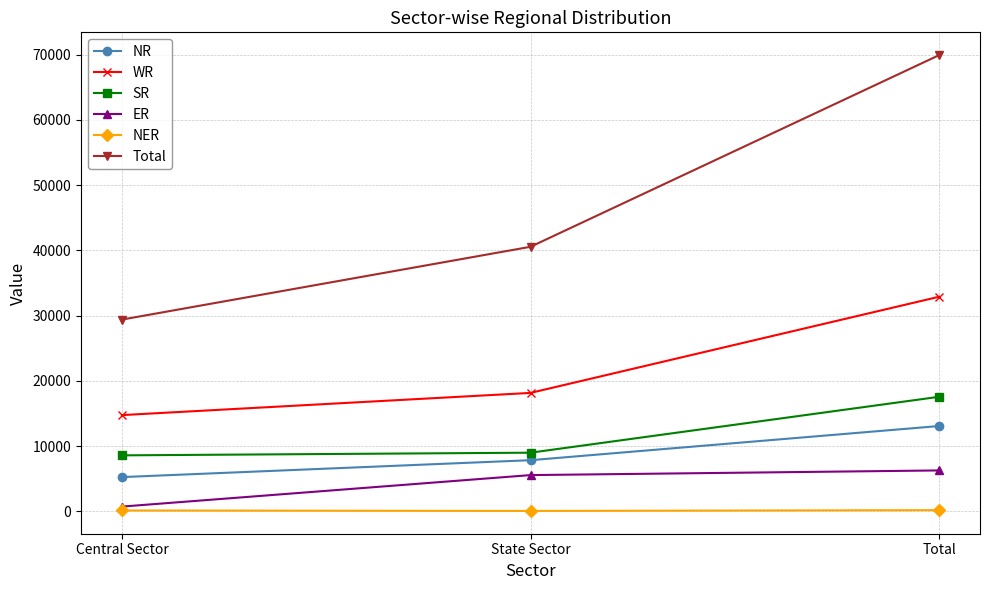

At which label does WR reach its minimum?

Central Sector